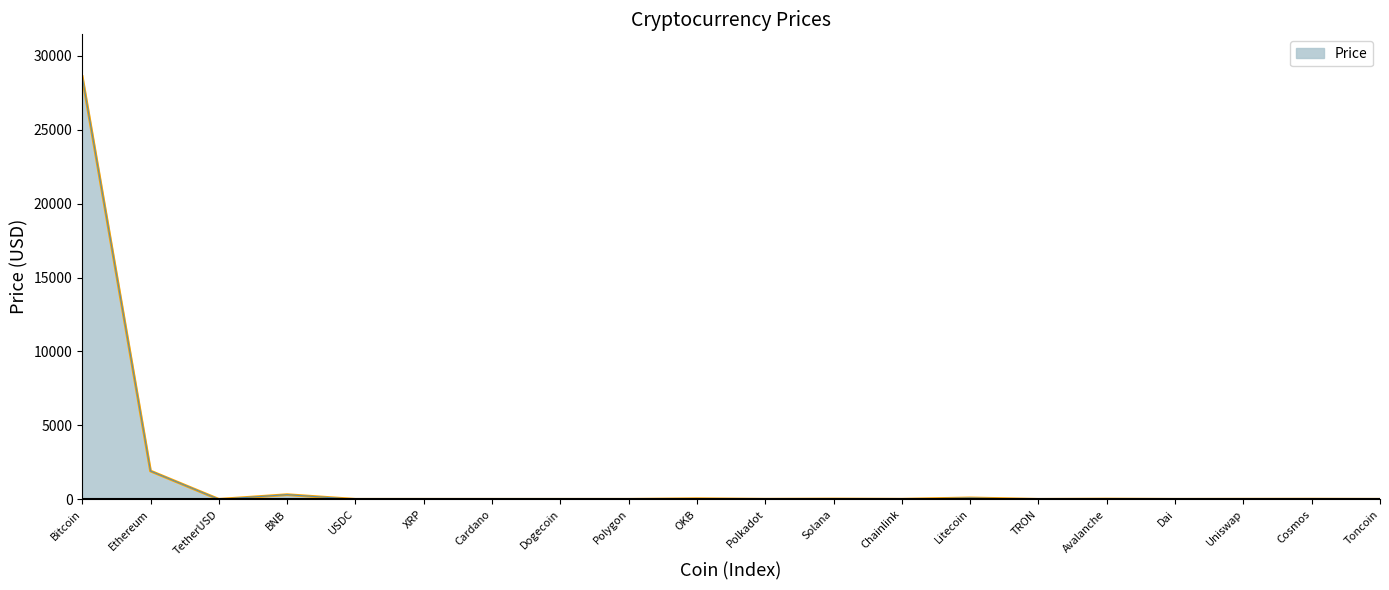

What is the approximate value at OKB?

42.0